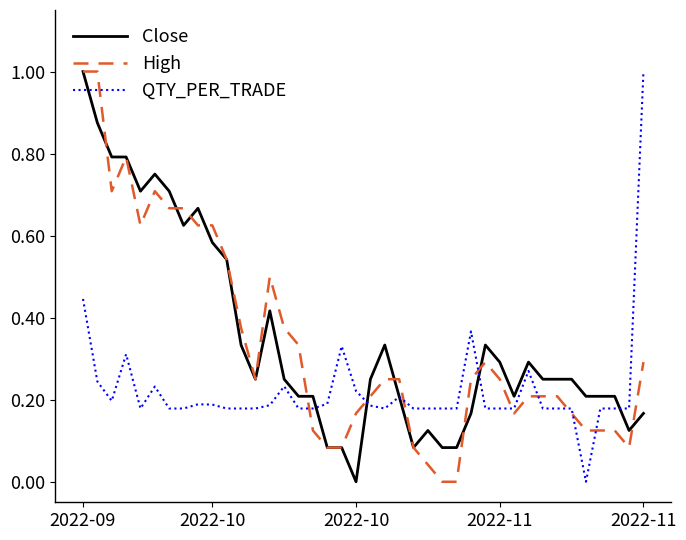

What is the maximum value shown in the chart?

1.0